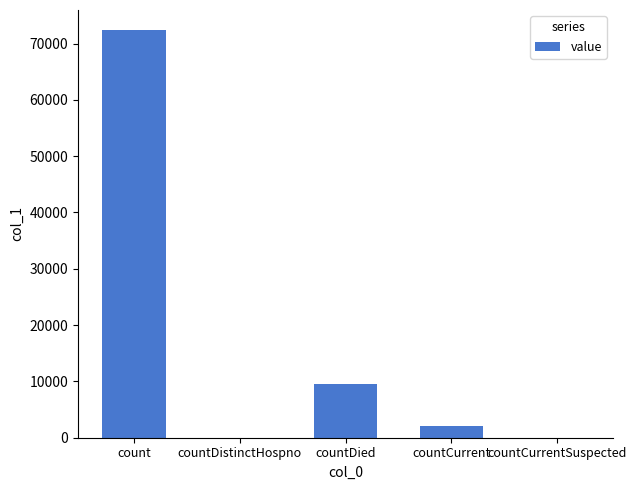

What is the sum of the values at count and countDistinctHospno?

72344